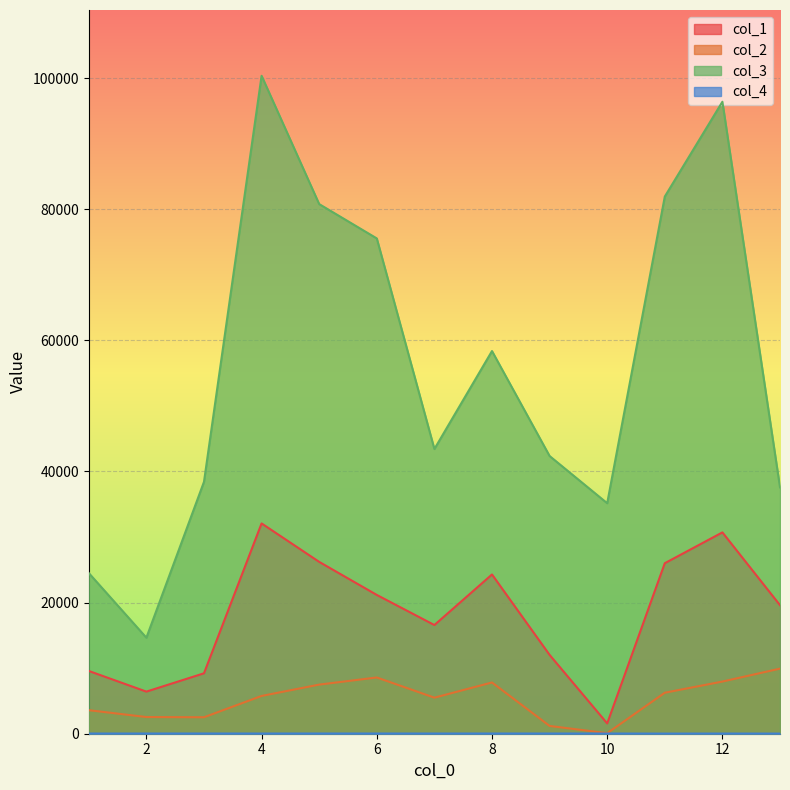

Which series has the largest range (max minus min)?

col_3